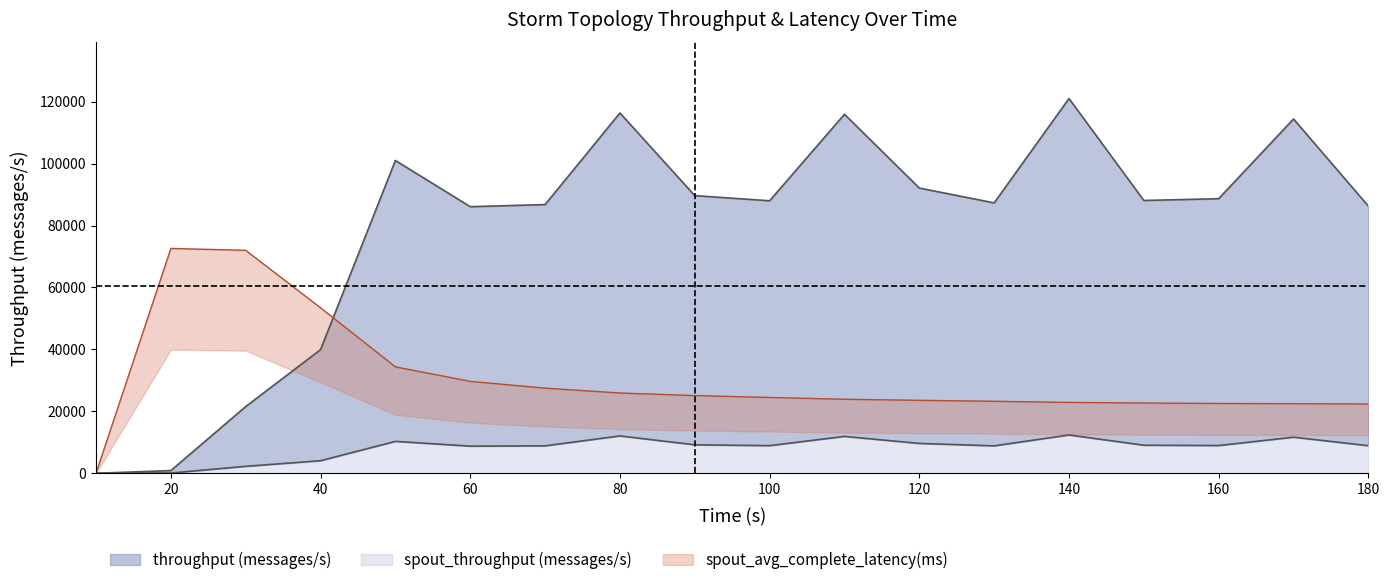

Rank the series by their average value, from highest to lowest.

throughput (messages/s), spout_avg_complete_latency(ms), spout_throughput (messages/s)